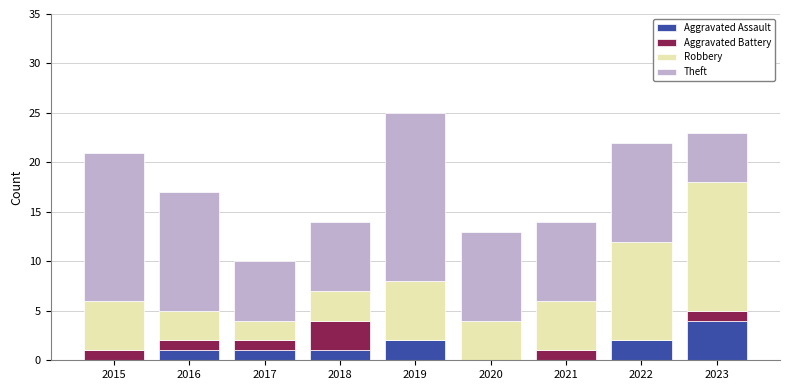

The Aggravated Assault series shows 1 at 2017. True or false?

True